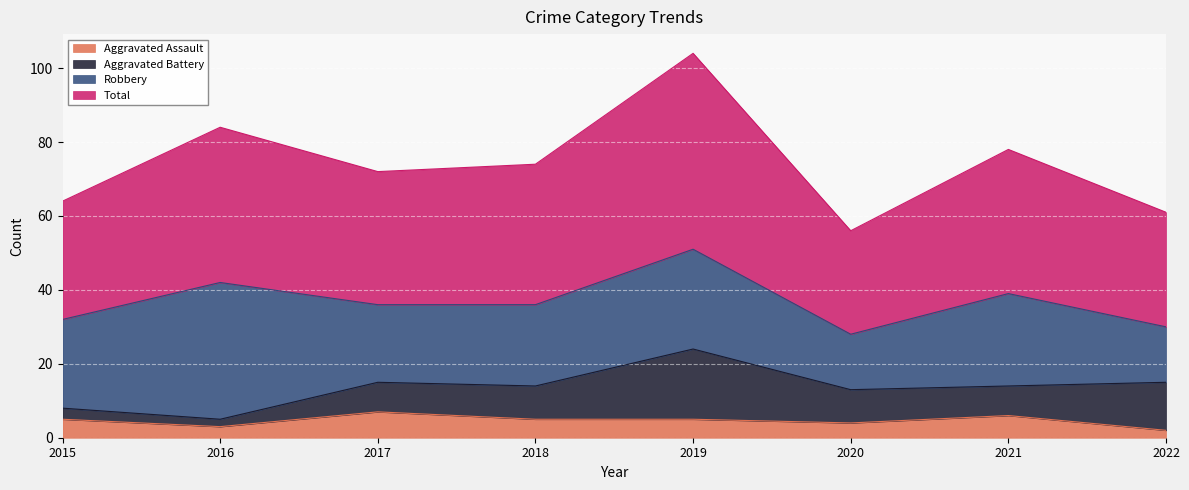

At which category does Total reach its first local peak?

2016